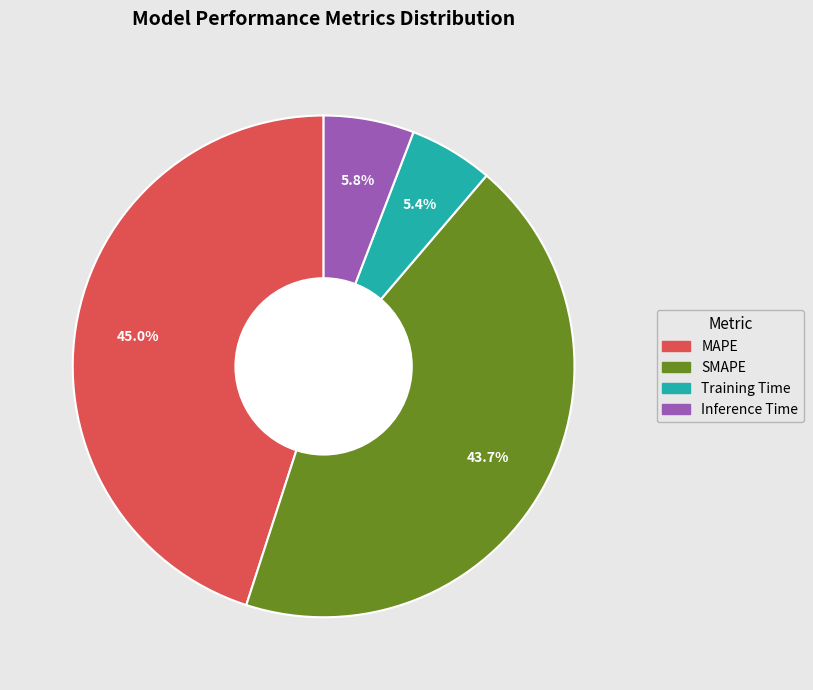

Is it true that Training Time is 20% of the pie?

False